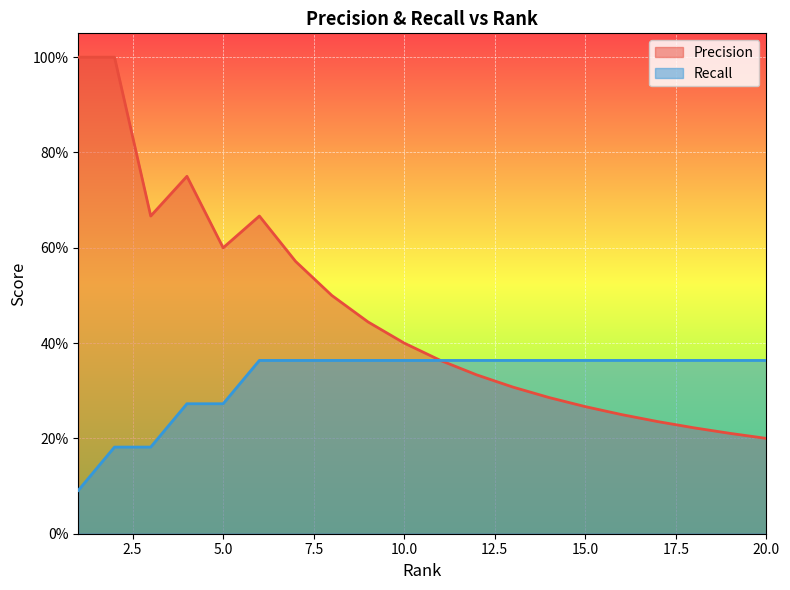

What are all the series names shown in the legend?

Precision, Recall